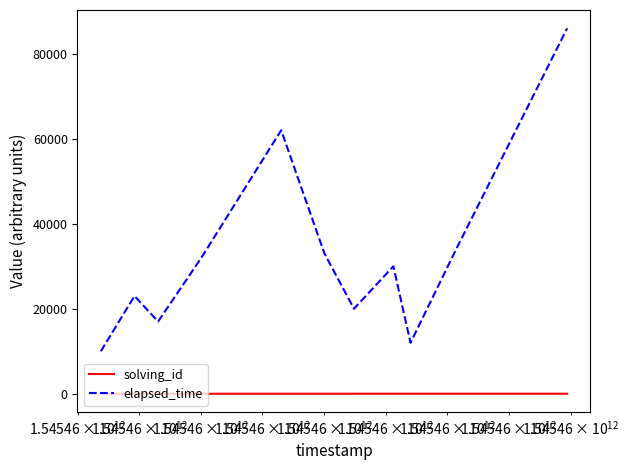

Rank the series by their average value, from highest to lowest.

elapsed_time, solving_id